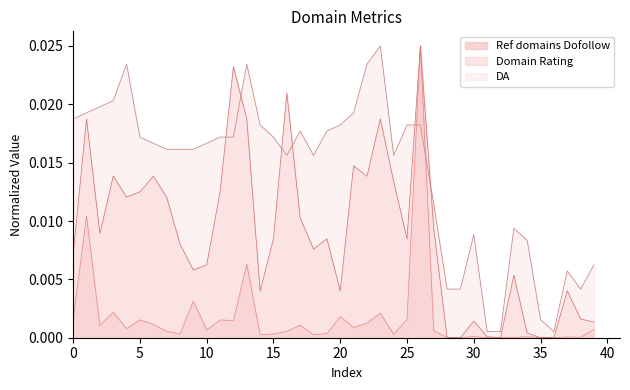

How many values in Domain Rating are above zero?

35